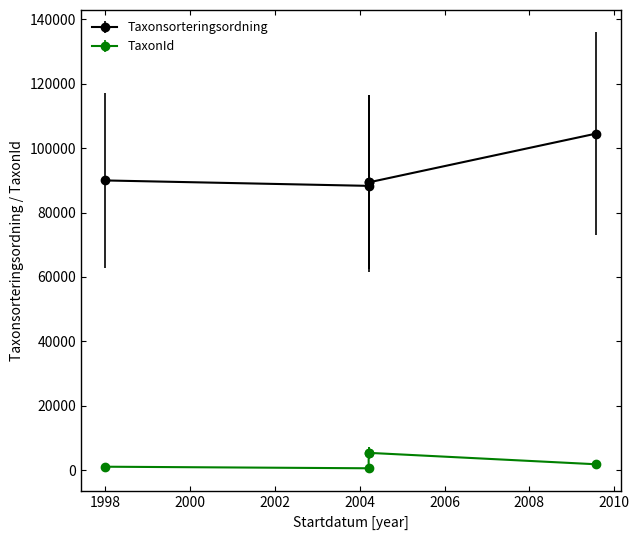

Which label corresponds to the smallest value in the chart?

2004-03-18